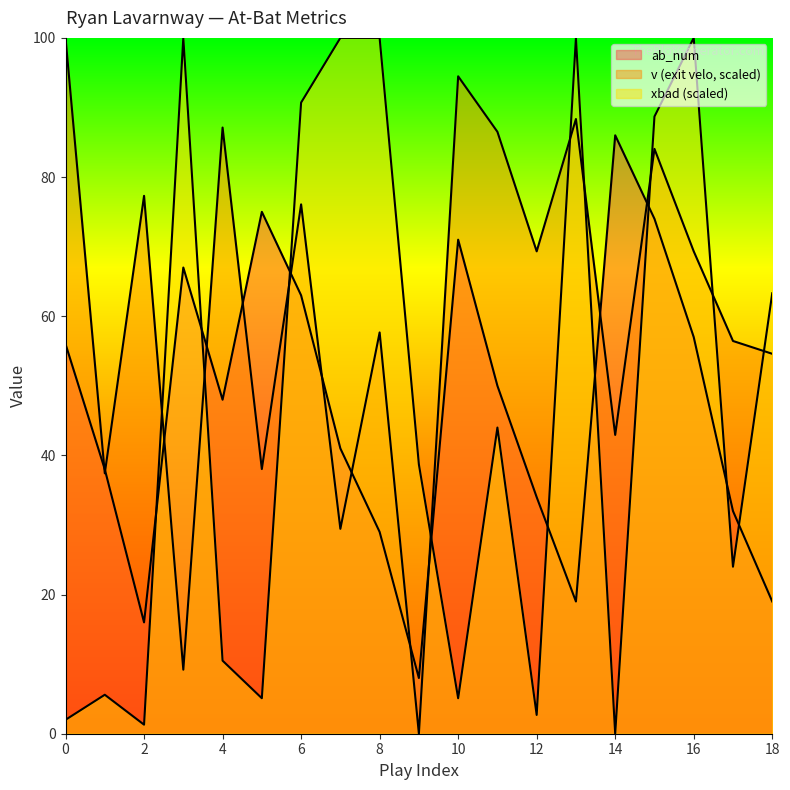

Between which two adjacent categories do v and xbad first intersect?

2 and 3